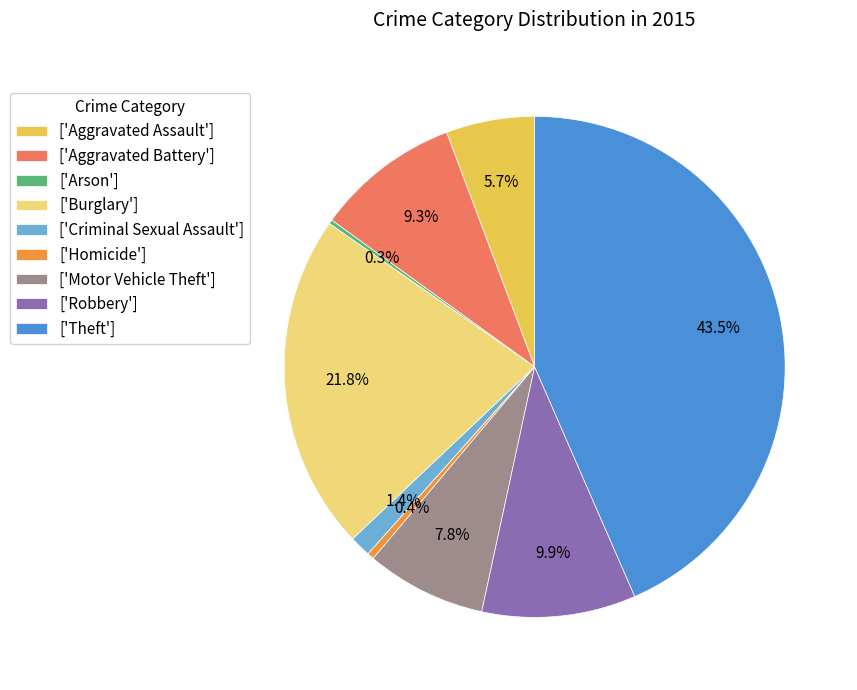

Combined, do ['Theft'] and ['Aggravated Battery'] account for over 50%?

Yes